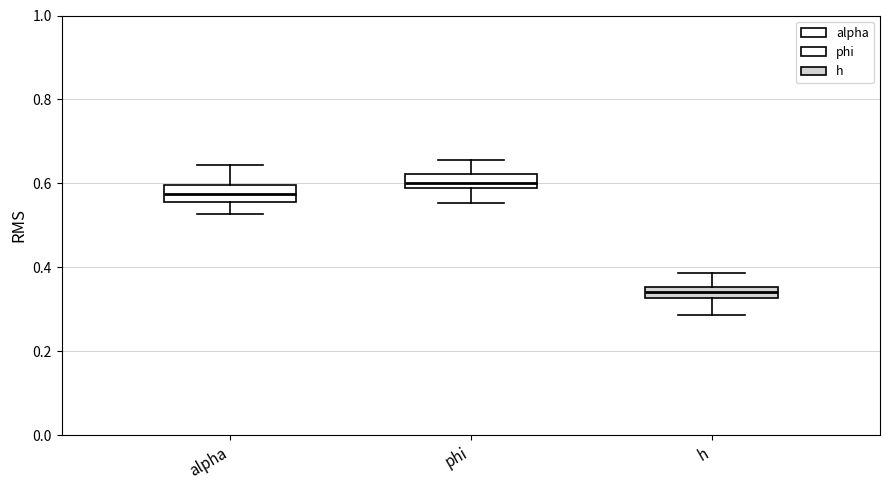

Which box has the lowest median line?

h